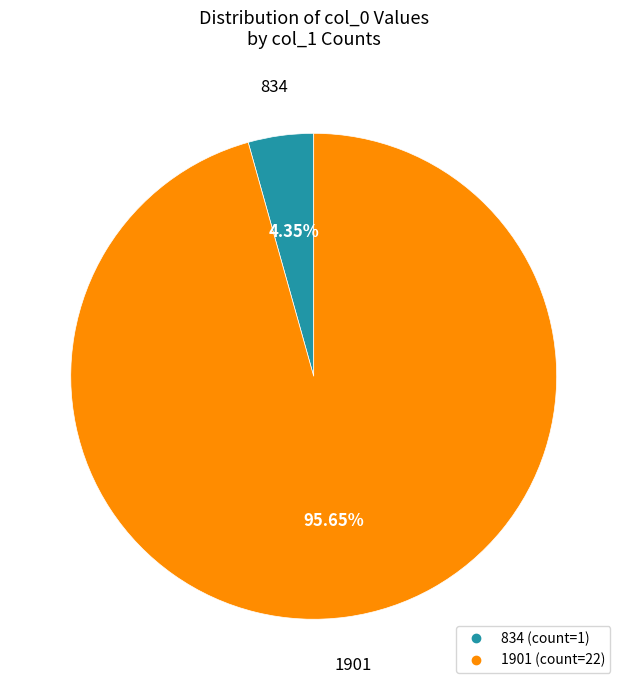

The 834 slice represents 4% of the pie. True or false?

True